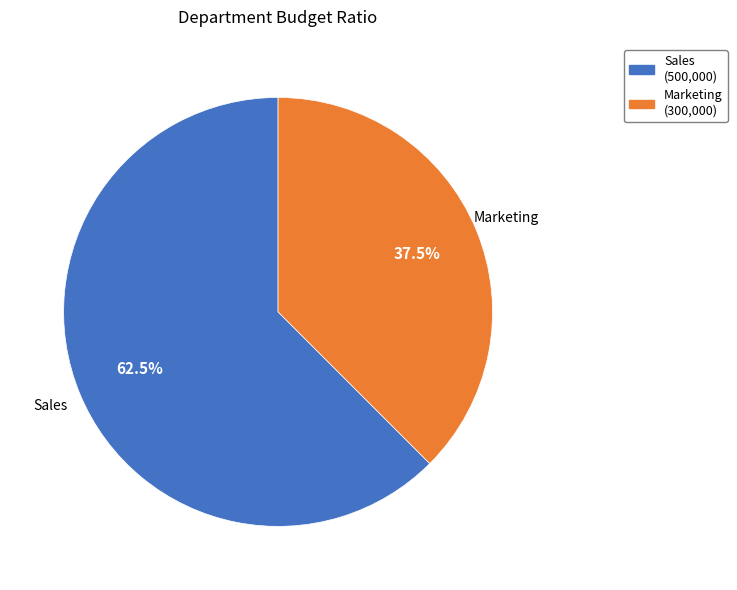

Combined, do Marketing and Sales account for over 50%?

Yes